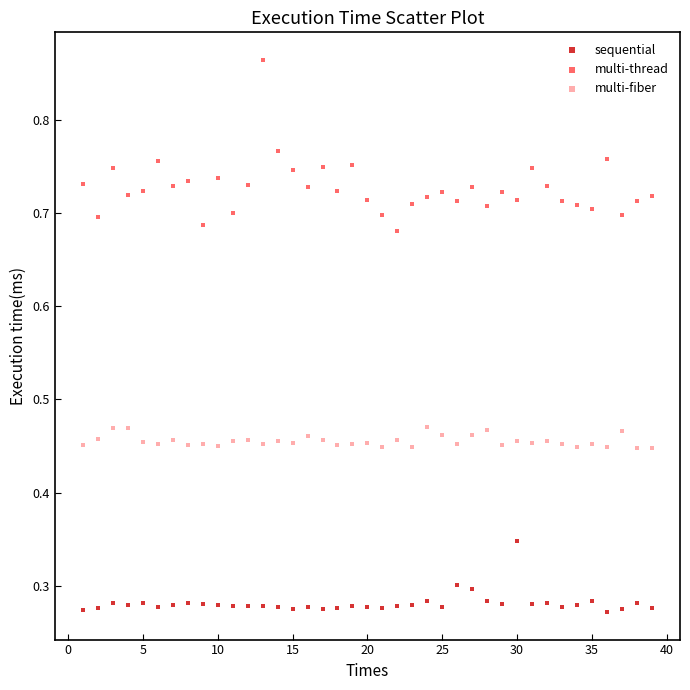

Which series contains the highest Y value?

multi-thread